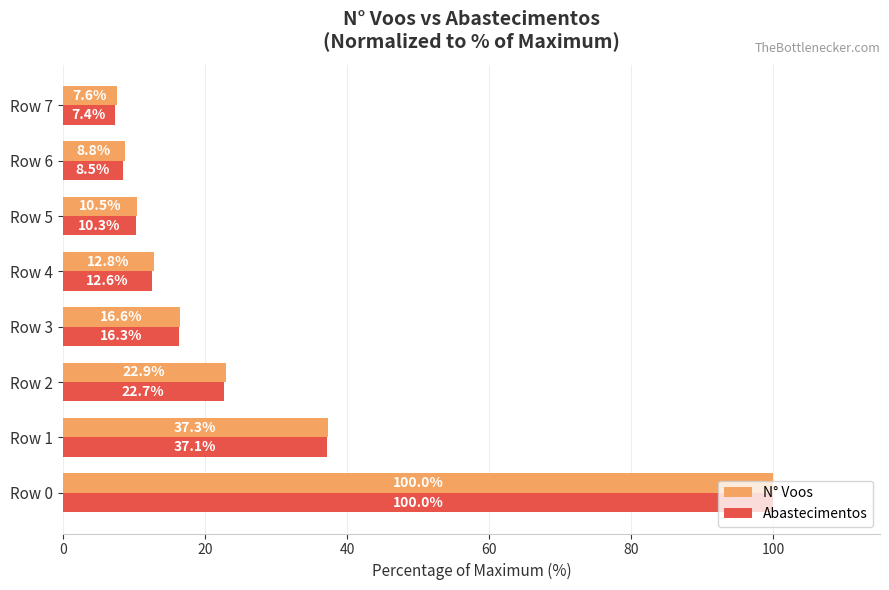

The value of Abastecimentos at Row 7 is 7.4. True or false?

True